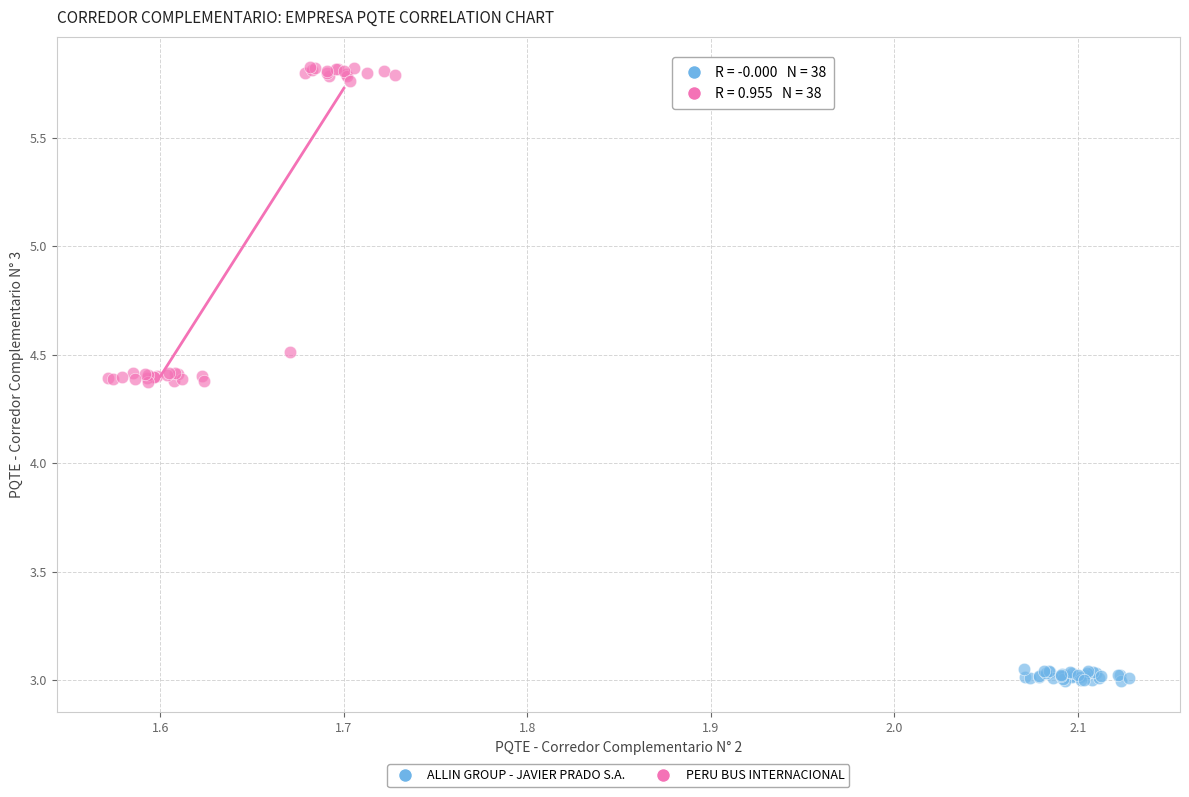

Which series reaches the maximum Y coordinate?

PERU BUS INTERNACIONAL